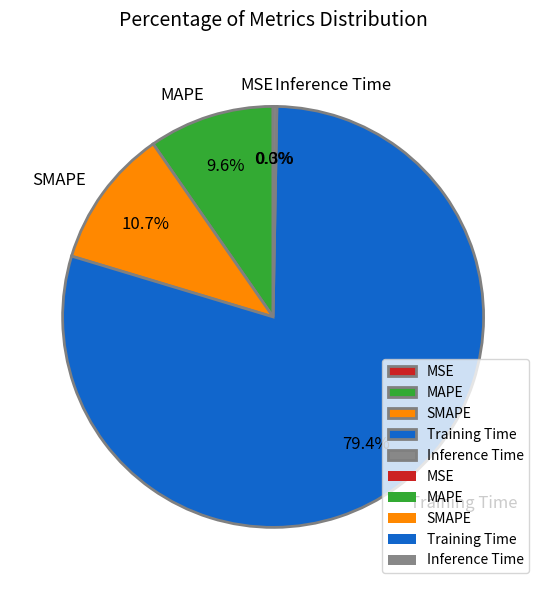

Which has a higher value, Inference Time or MAPE?

MAPE